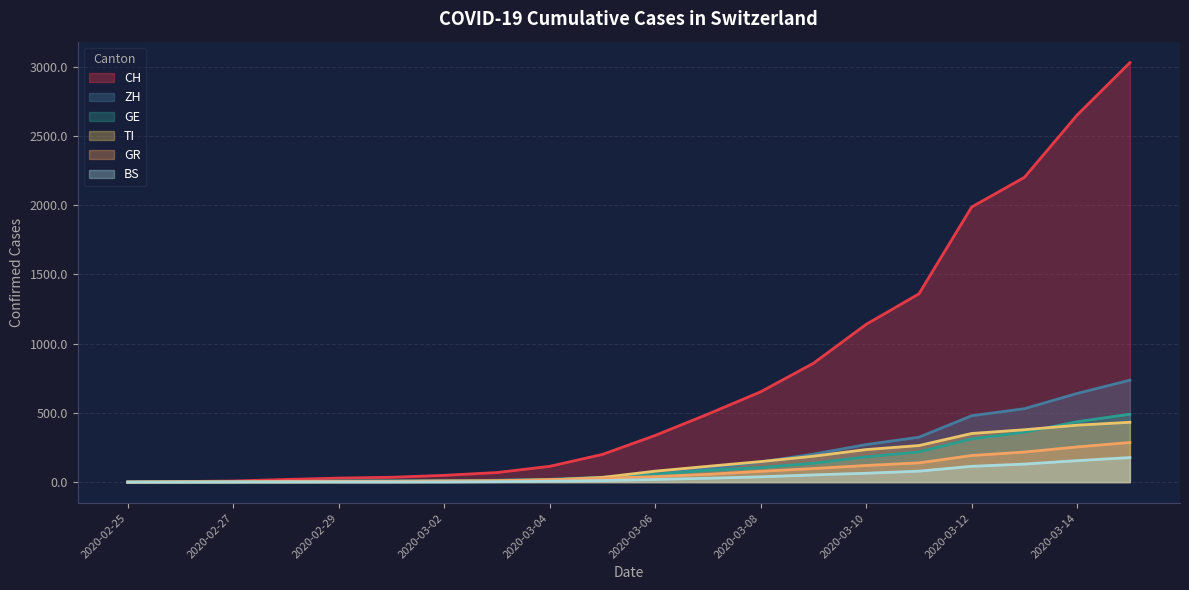

True or false: ZH has a value of 479 at 2020-03-12.

True